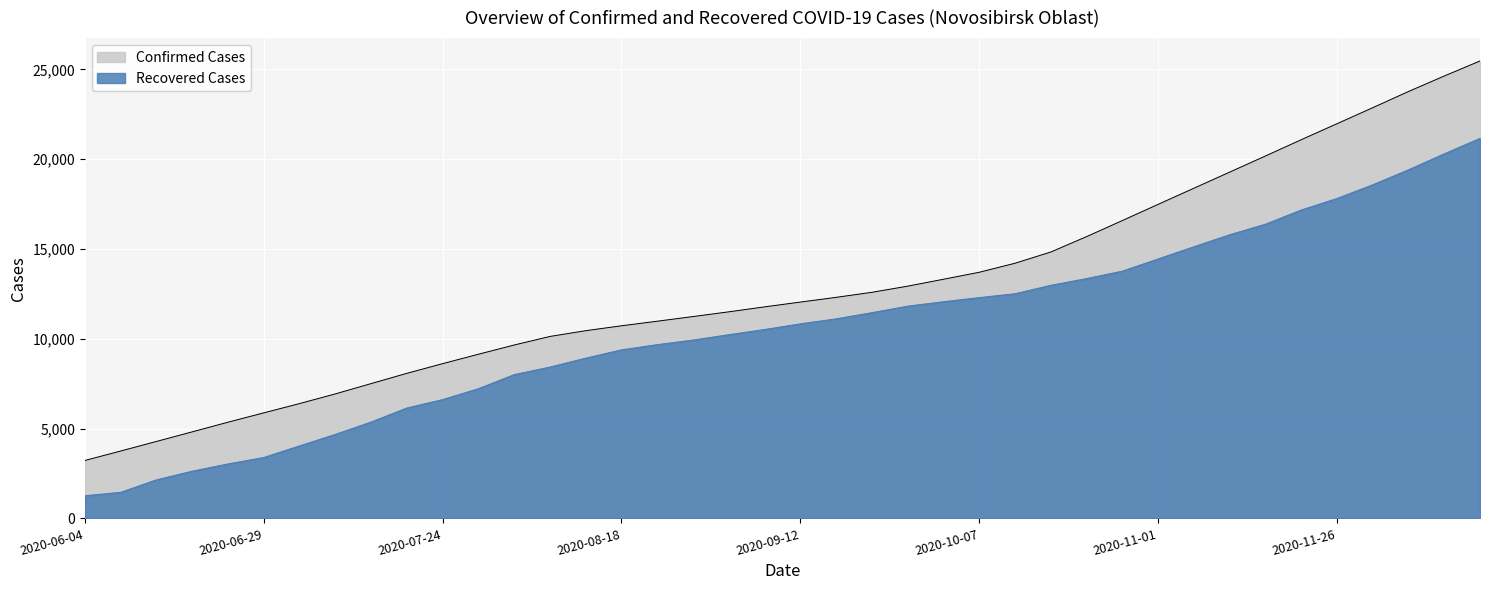

Where is Recovered nearest to the value 11210?

2020-09-17